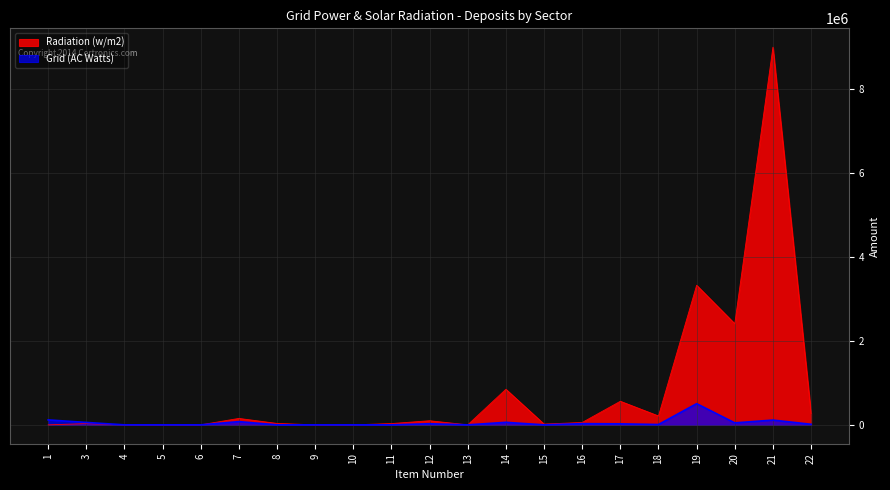

Between 15 and 5, which is larger?

15